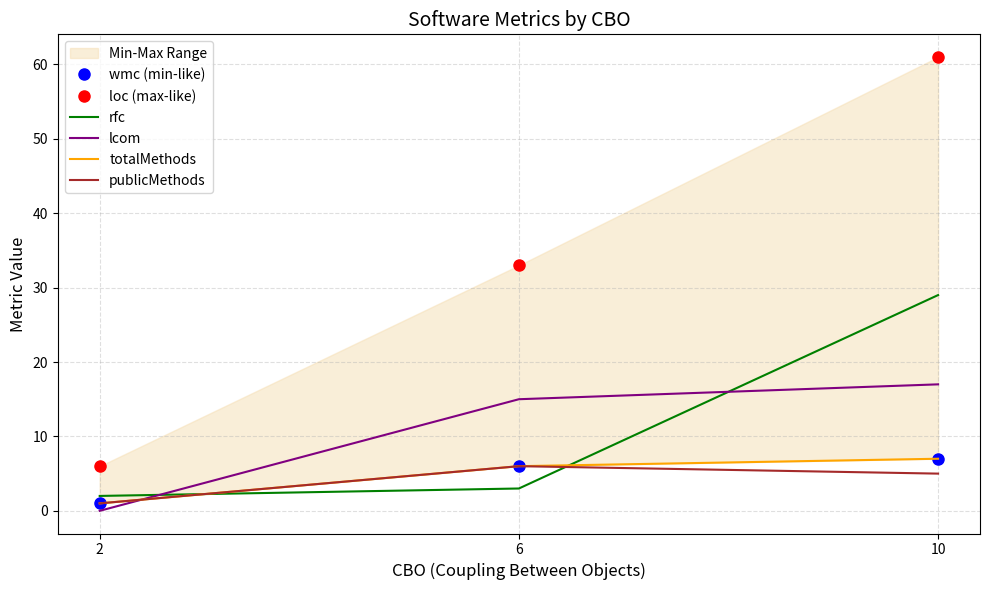

How many data points does each series have?

3